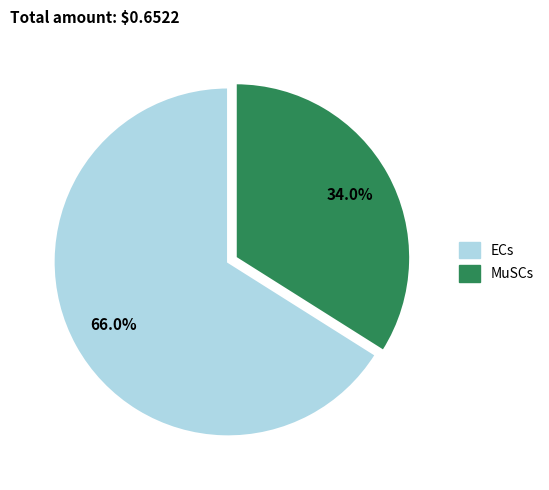

How many slices are in this pie chart?

2